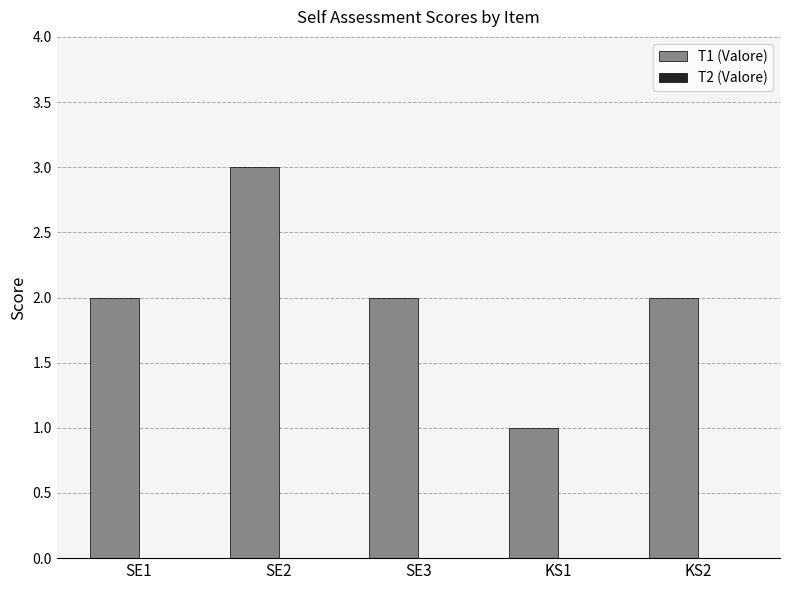

Reading left to right, extract all data points from this chart.

SE1=2	SE2=3	SE3=2	KS1=1	KS2=2